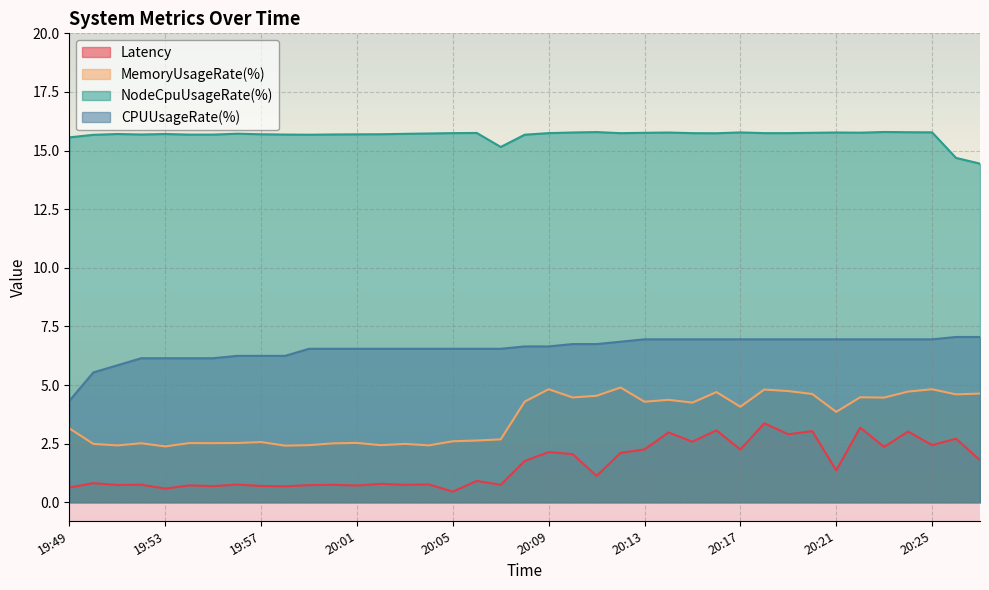

True or false: CPUUsageRate(%) and Latency intersect in this chart.

False